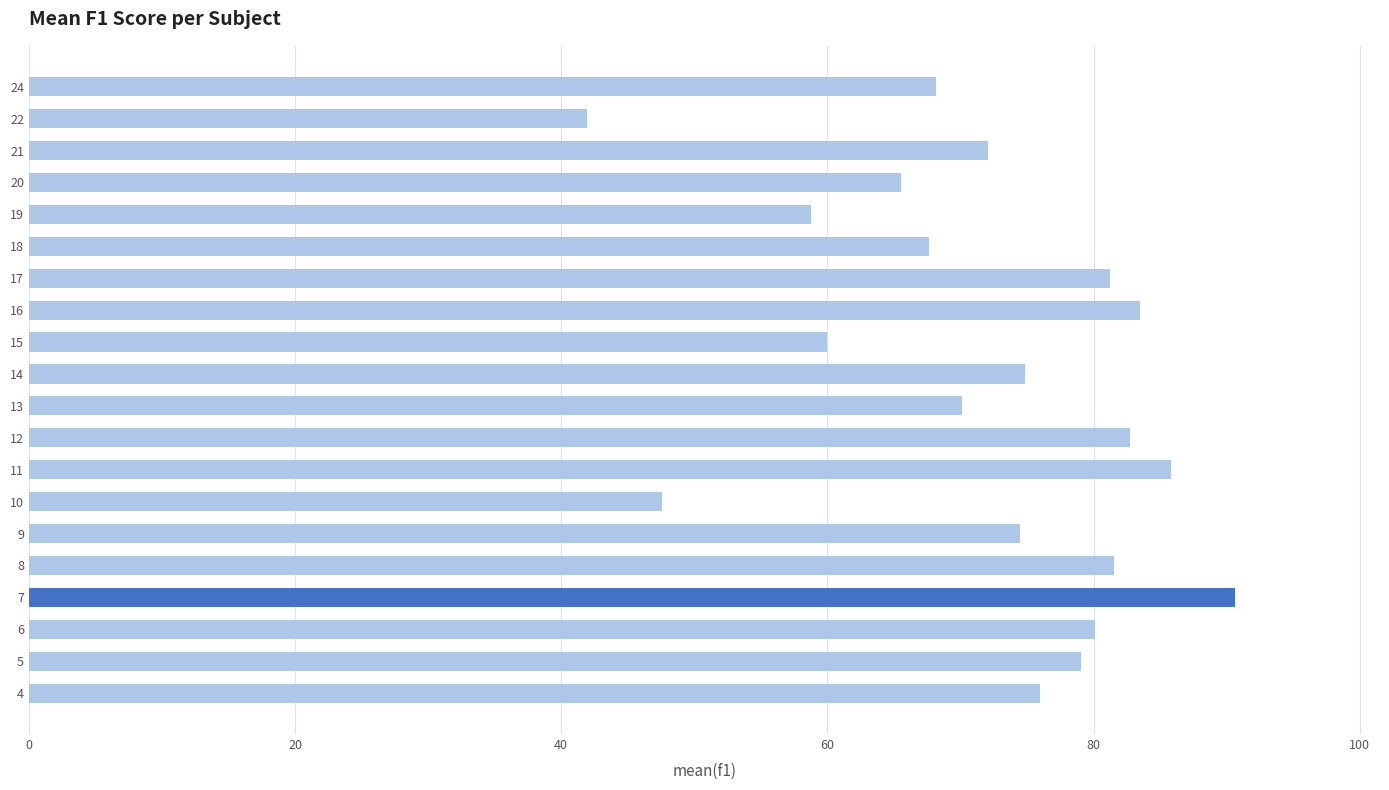

What is the average value?

72.1